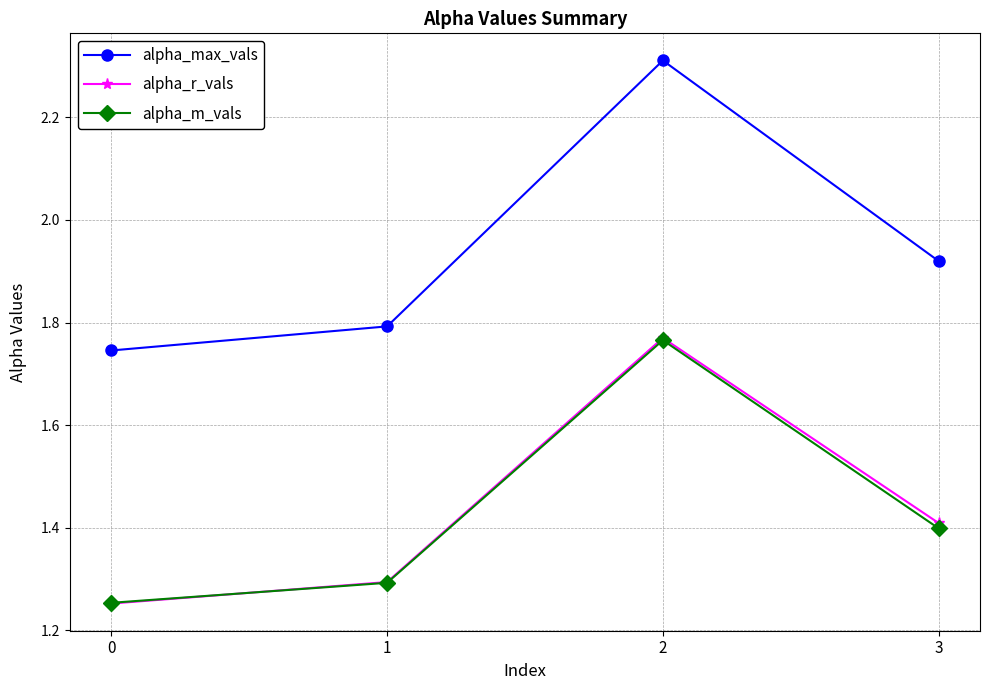

True or false: alpha_r_vals and alpha_max_vals cross at least once.

False